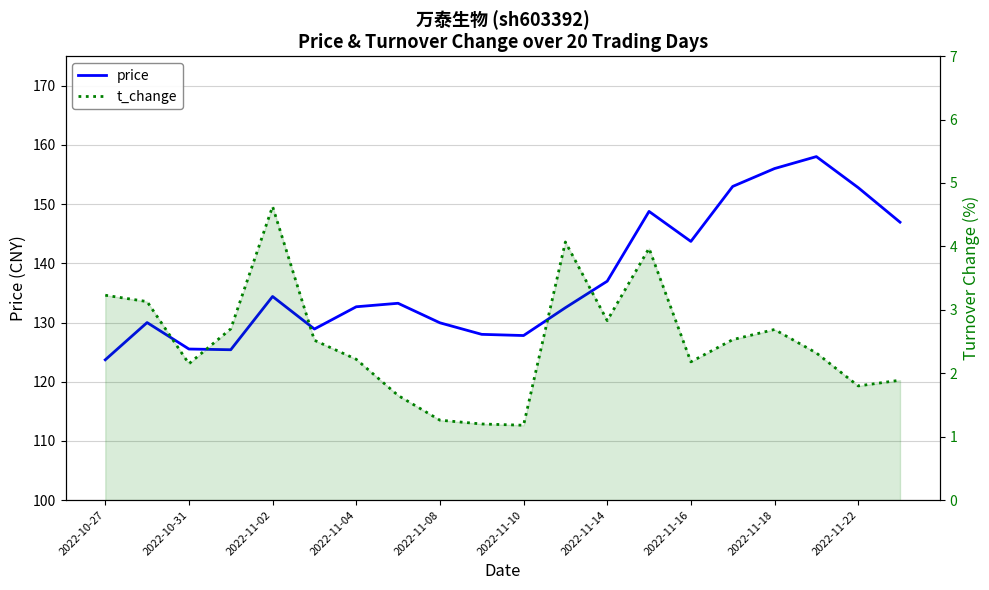

True or false: price and t_change intersect in this chart.

False